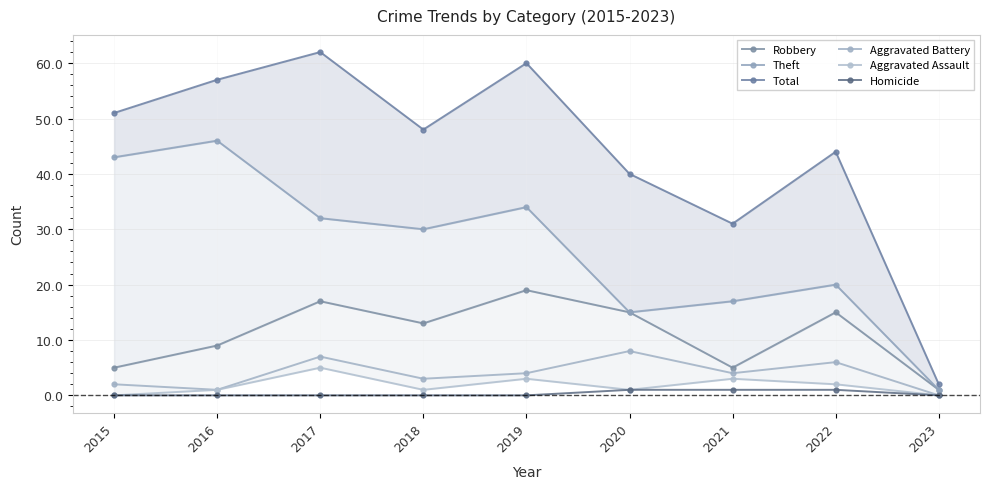

Rank the series by their maximum value, from lowest to highest.

Homicide, Aggravated Assault, Aggravated Battery, Robbery, Theft, Total